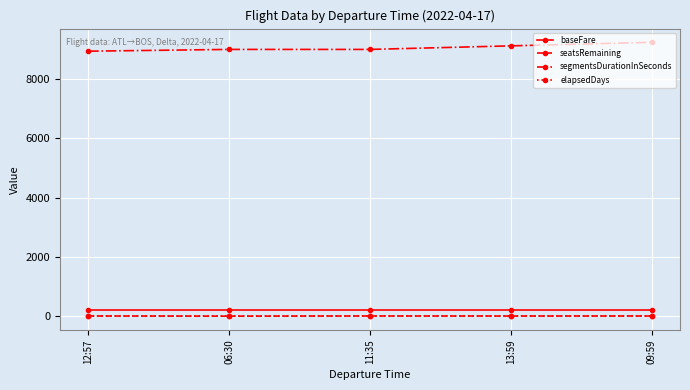

The value of baseFare at 09:59 is 217.7. True or false?

True